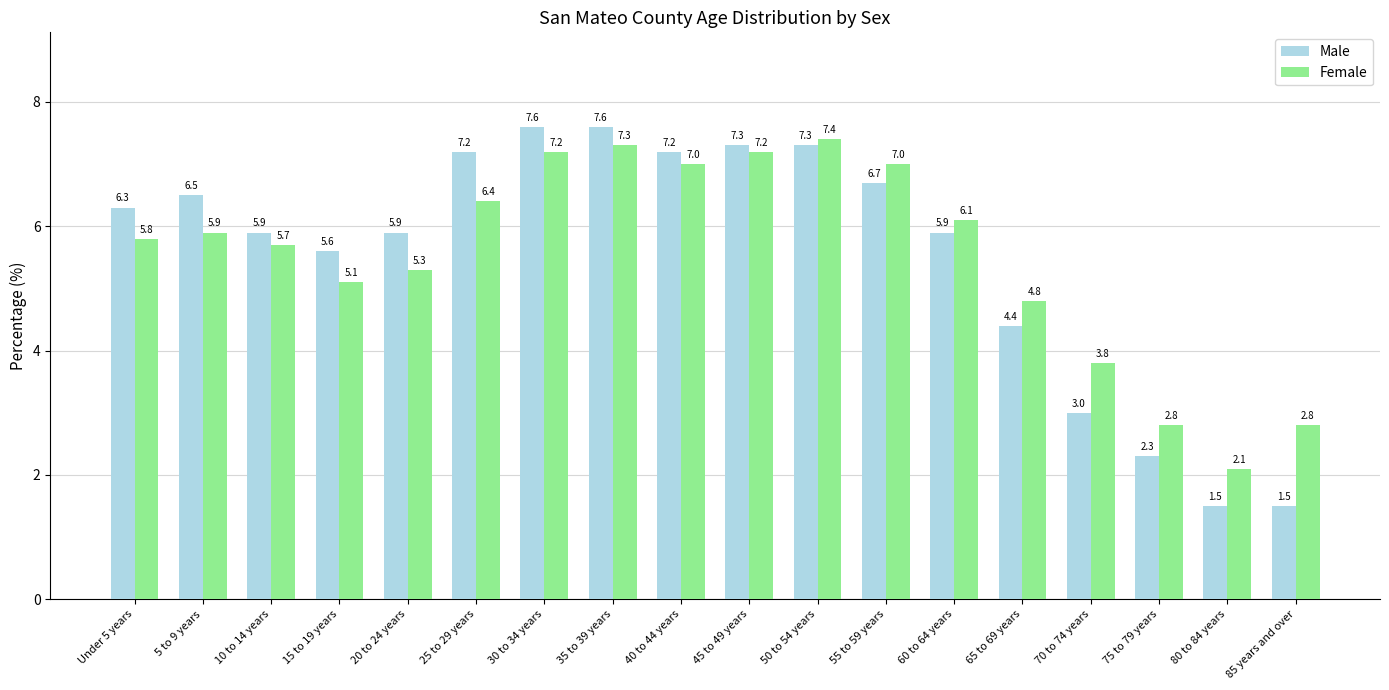

What is the difference between the maximum and second lowest values in the Male series?

6.1